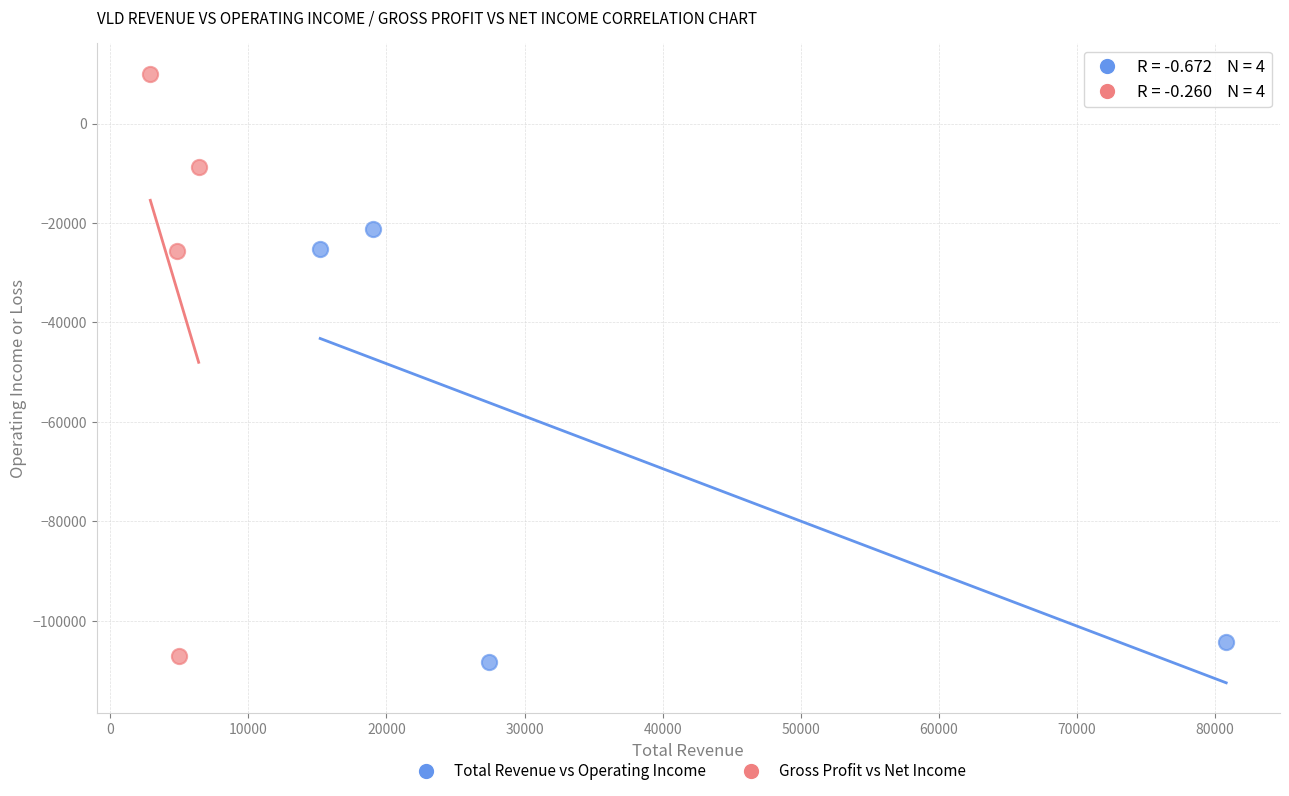

What are all the series names shown in the legend?

Total Revenue vs Operating Income, Gross Profit vs Net Income